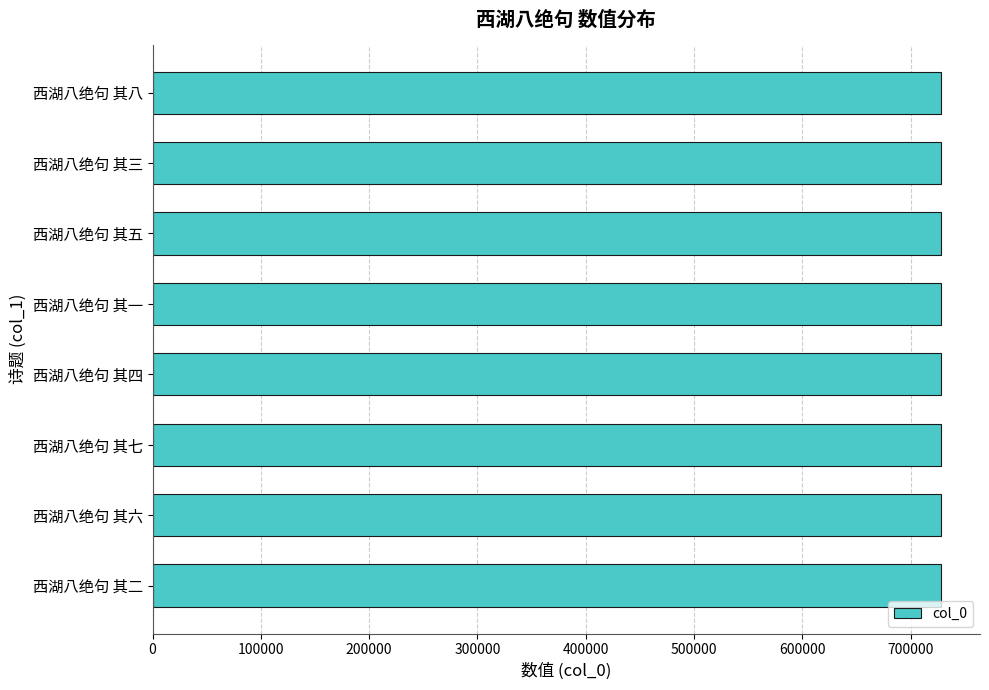

What is the minimum value shown in the chart?

727598